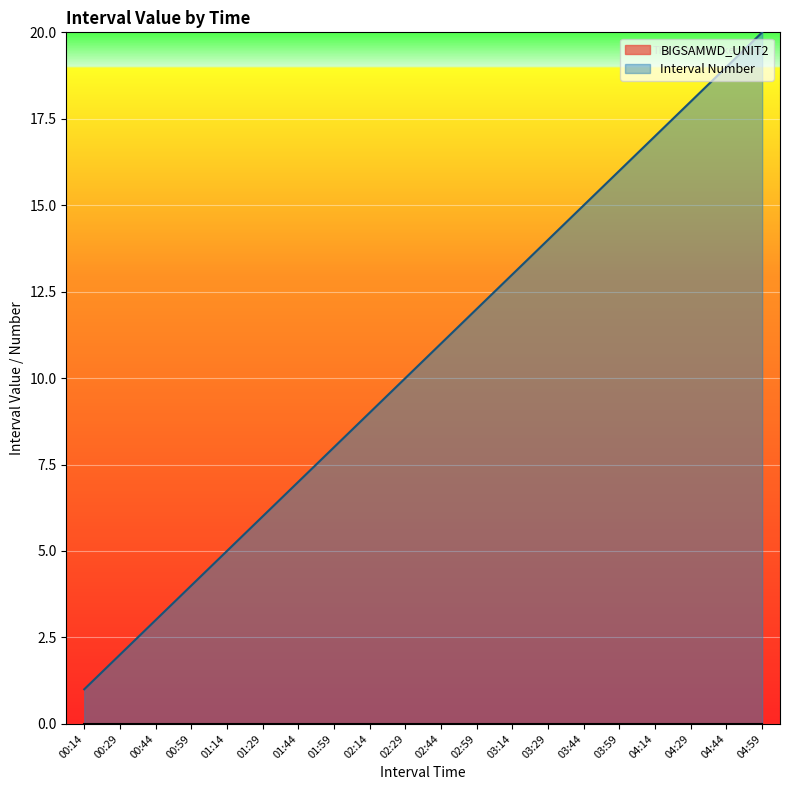

How many distinct data groups are displayed?

2